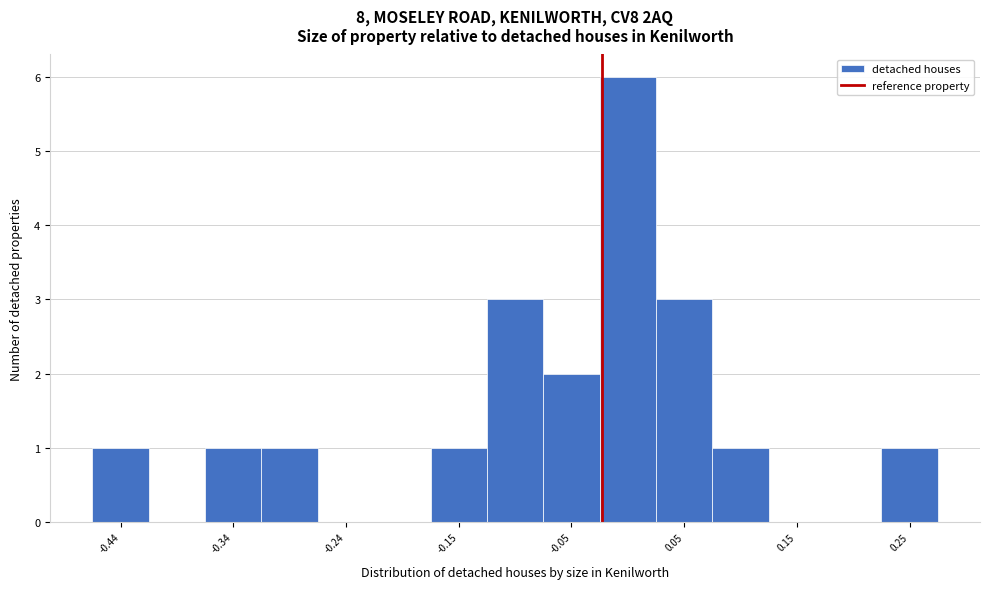

What is the height of the bar covering 0.03 to 0.08 on the x-axis? Neither the bar edges nor the heights are printed on the chart, so give them approximately, as read against the axes.

3